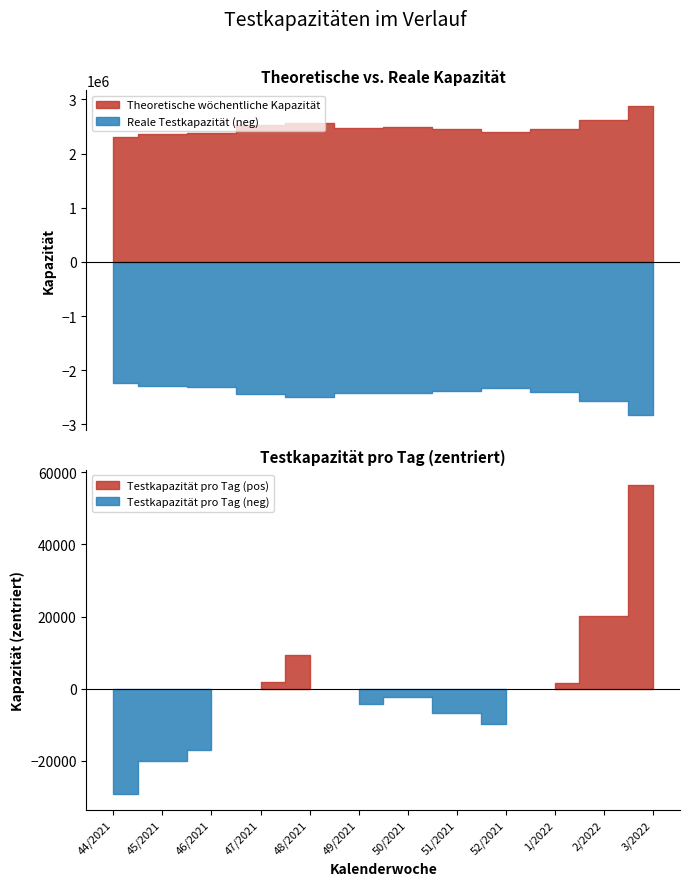

The Reale Testkapazität series shows 2394488 at 1/2022. True or false?

True